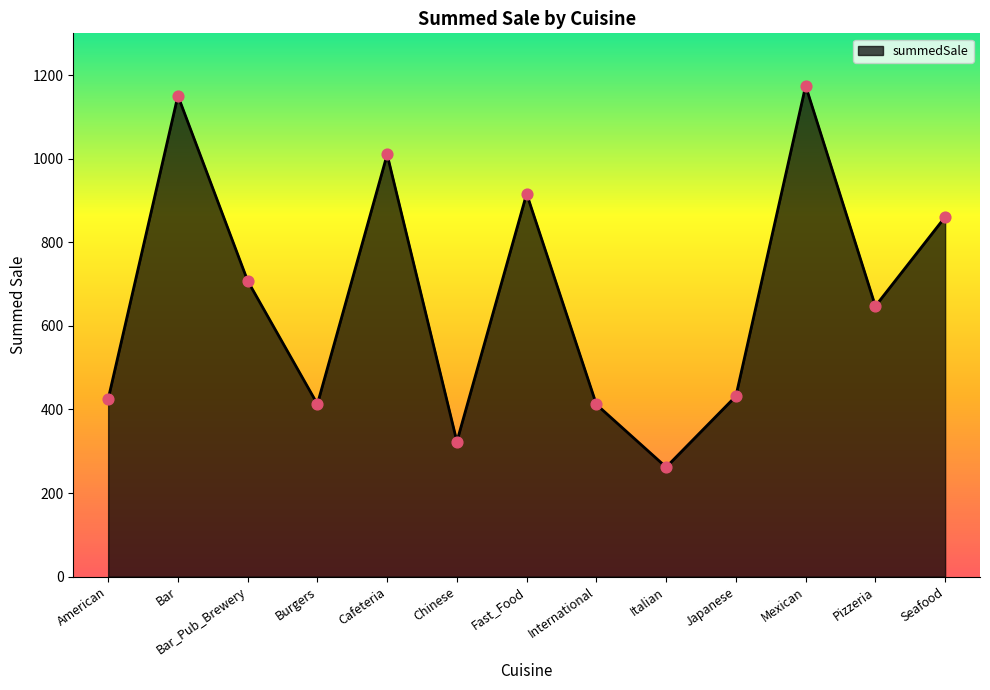

What is the ratio of the value at Burgers to the value at Bar?

0.4